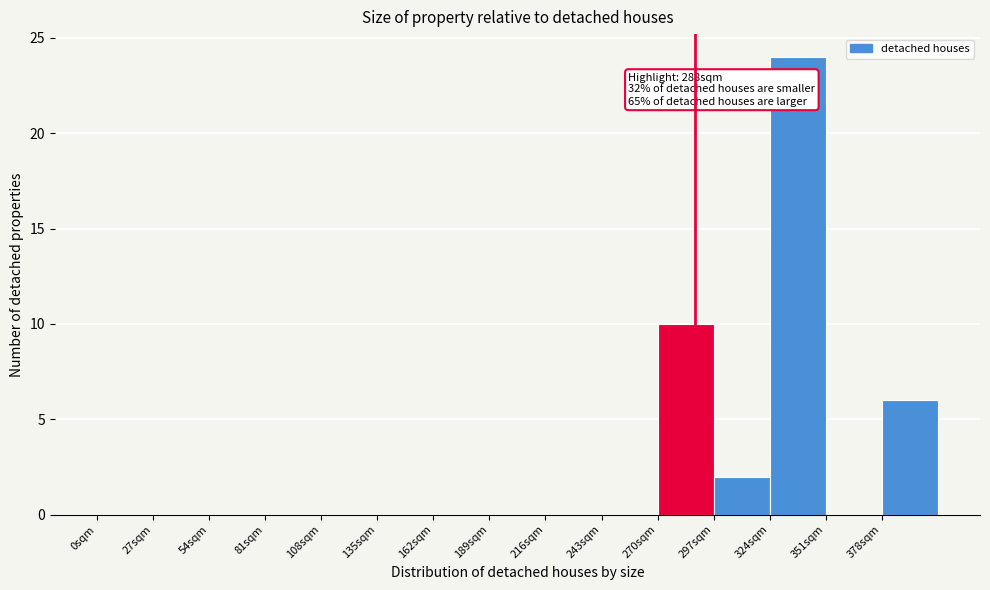

Which range on the x-axis has the tallest bar?

324 to 351